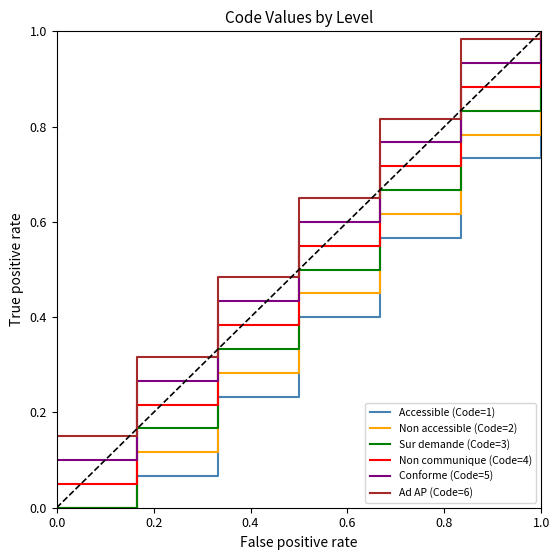

Which series has the widest spread of values?

Sur demande (Code=3)